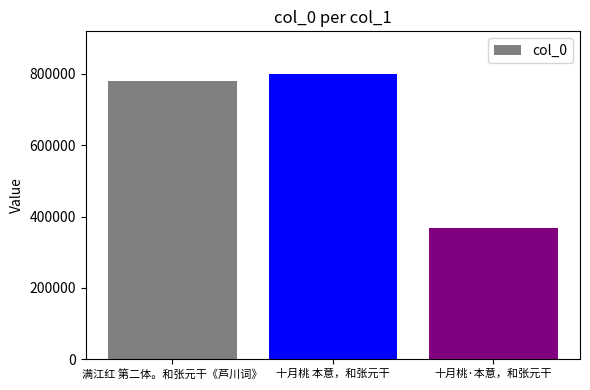

How many series are shown in this chart?

1